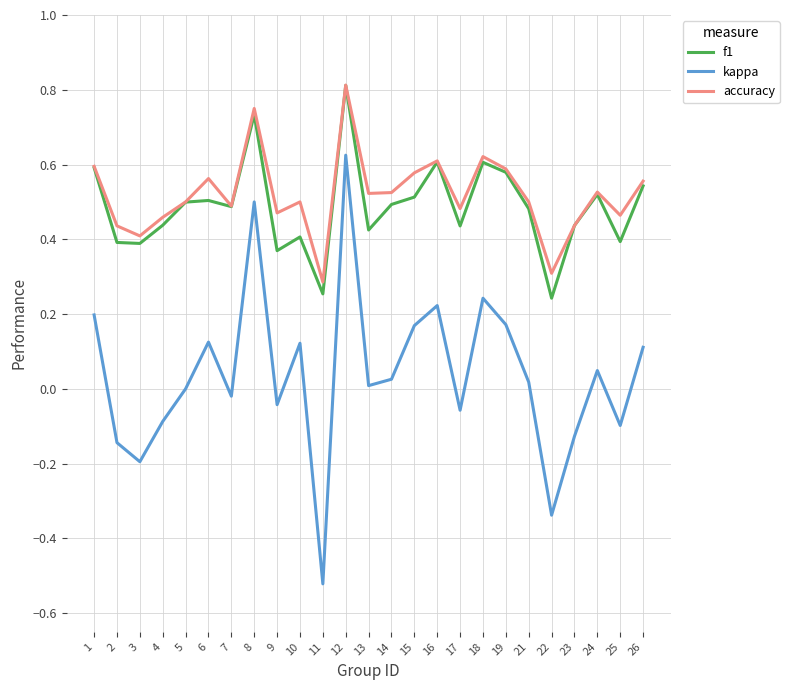

True or false: f1 and kappa cross at least once.

False